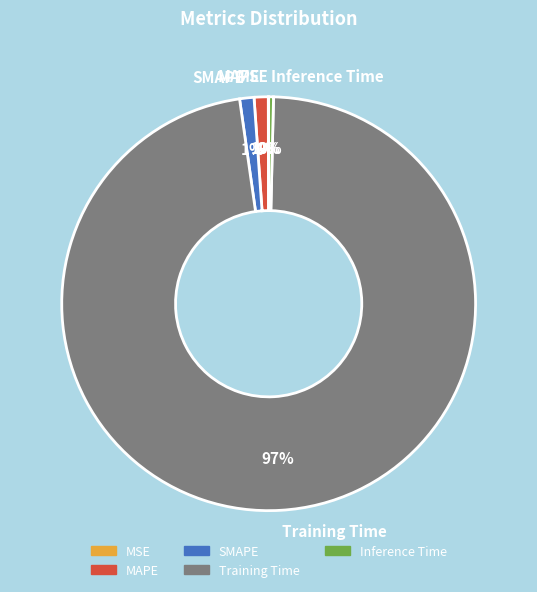

True or false: SMAPE accounts for 11% of the total.

False